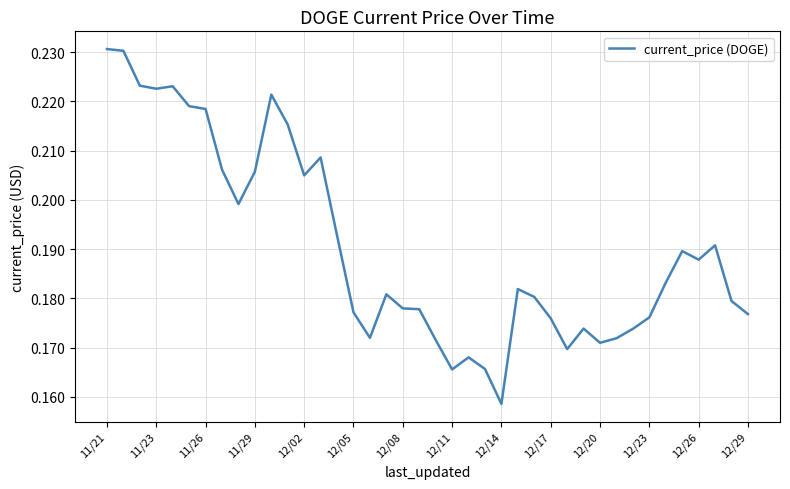

Which label corresponds to the largest value in the chart?

11/21